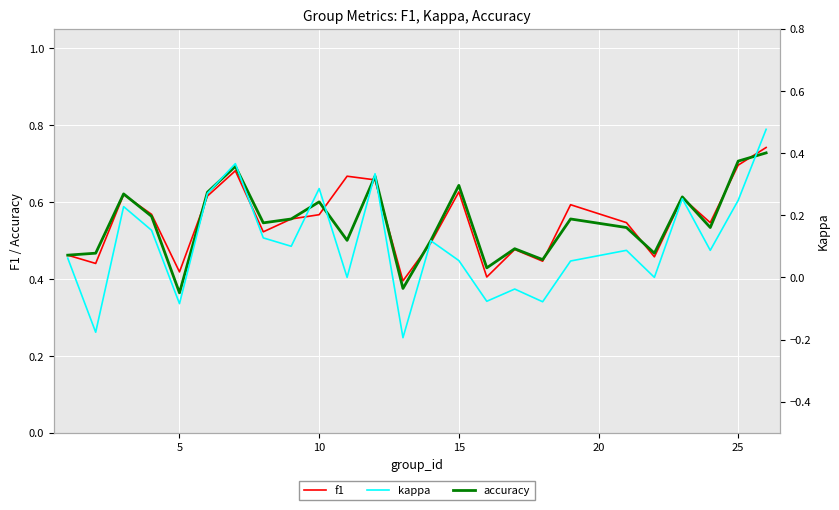

True or false: accuracy and kappa intersect in this chart.

False